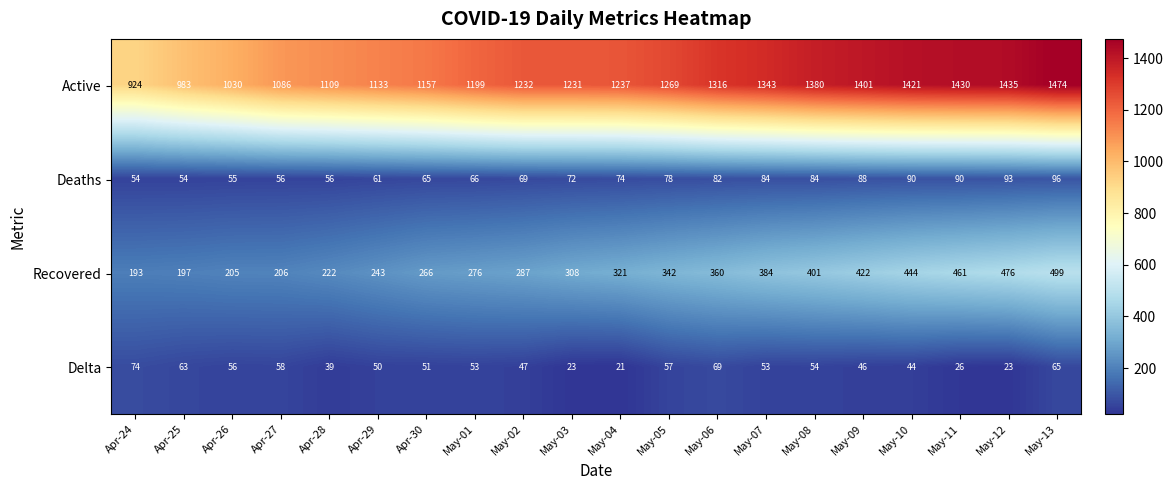

Which series has the largest total across all categories?

Active